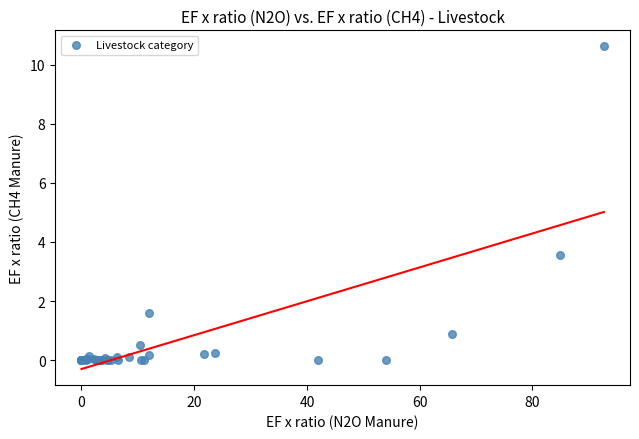

What Y value in the scatter plot is closest to 5?

3.6